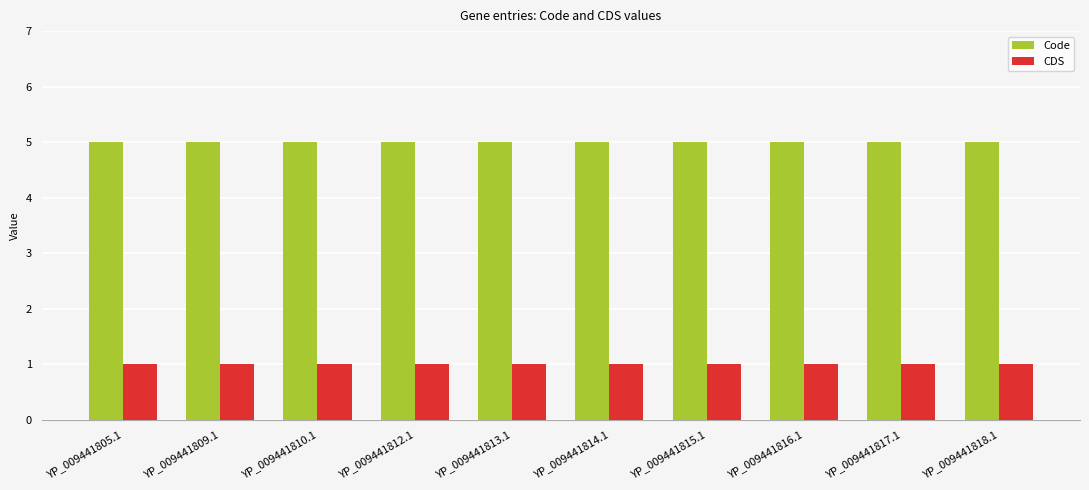

Reading left to right, list all the values displayed in this chart.

Code: YP_009441805.1=5	YP_009441809.1=5	YP_009441810.1=5	YP_009441812.1=5	YP_009441813.1=5	YP_009441814.1=5	YP_009441815.1=5	YP_009441816.1=5	YP_009441817.1=5	YP_009441818.1=5
CDS: YP_009441805.1=1	YP_009441809.1=1	YP_009441810.1=1	YP_009441812.1=1	YP_009441813.1=1	YP_009441814.1=1	YP_009441815.1=1	YP_009441816.1=1	YP_009441817.1=1	YP_009441818.1=1